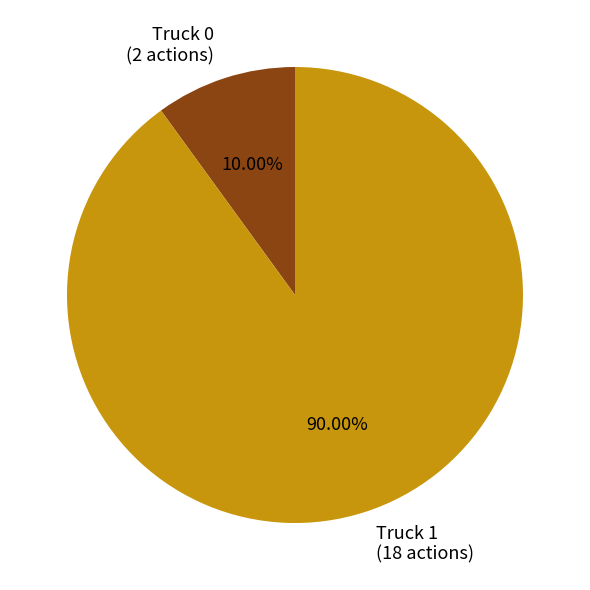

To the nearest percent, what is the average slice percentage?

50%